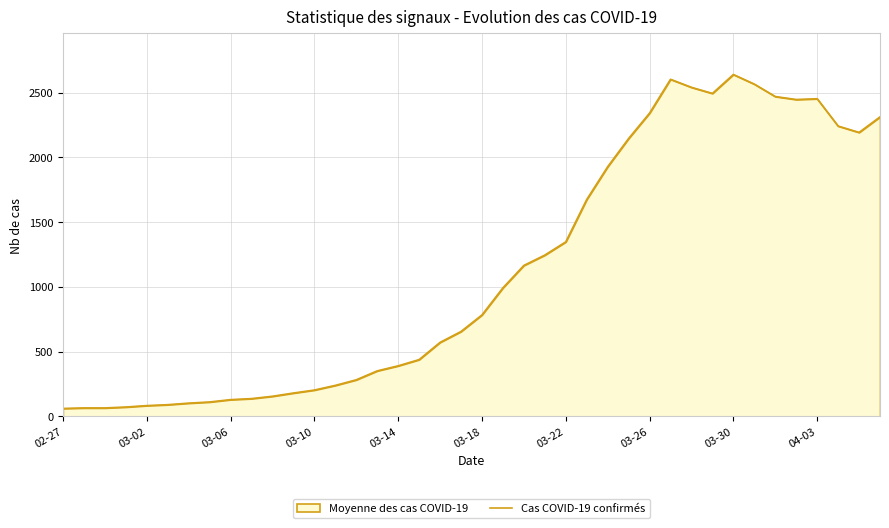

How many values are below 783?

20